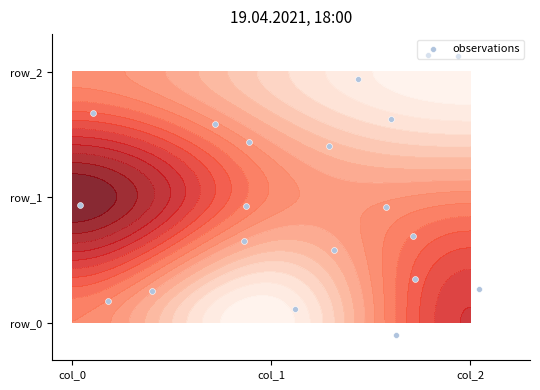

How many negative values are there?

1